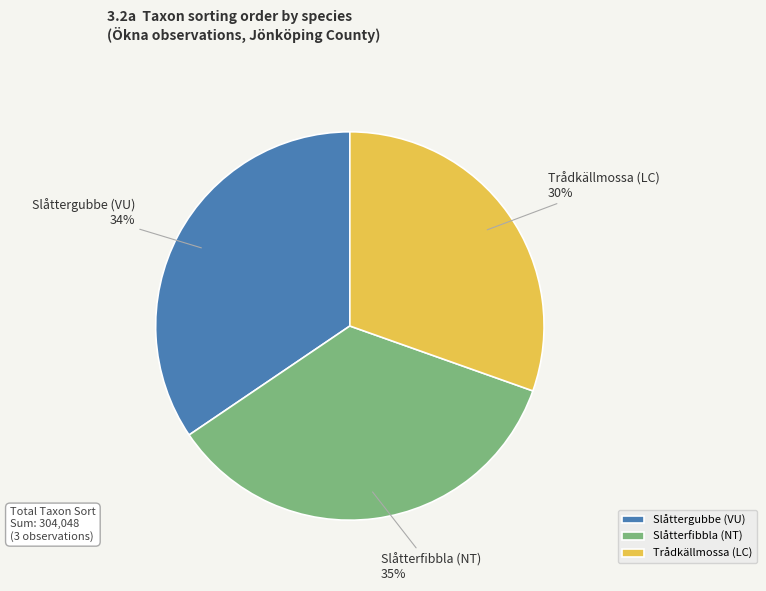

Between Slåtterfibbla (NT) and Slåttergubbe (VU), which is larger?

Slåtterfibbla (NT)